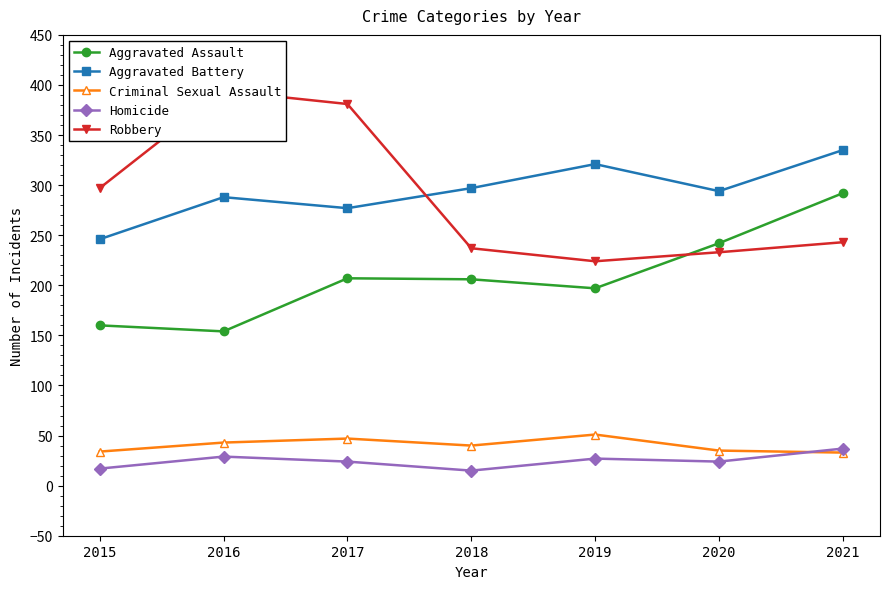

Which has a higher value, 2018 or 2020?

2020